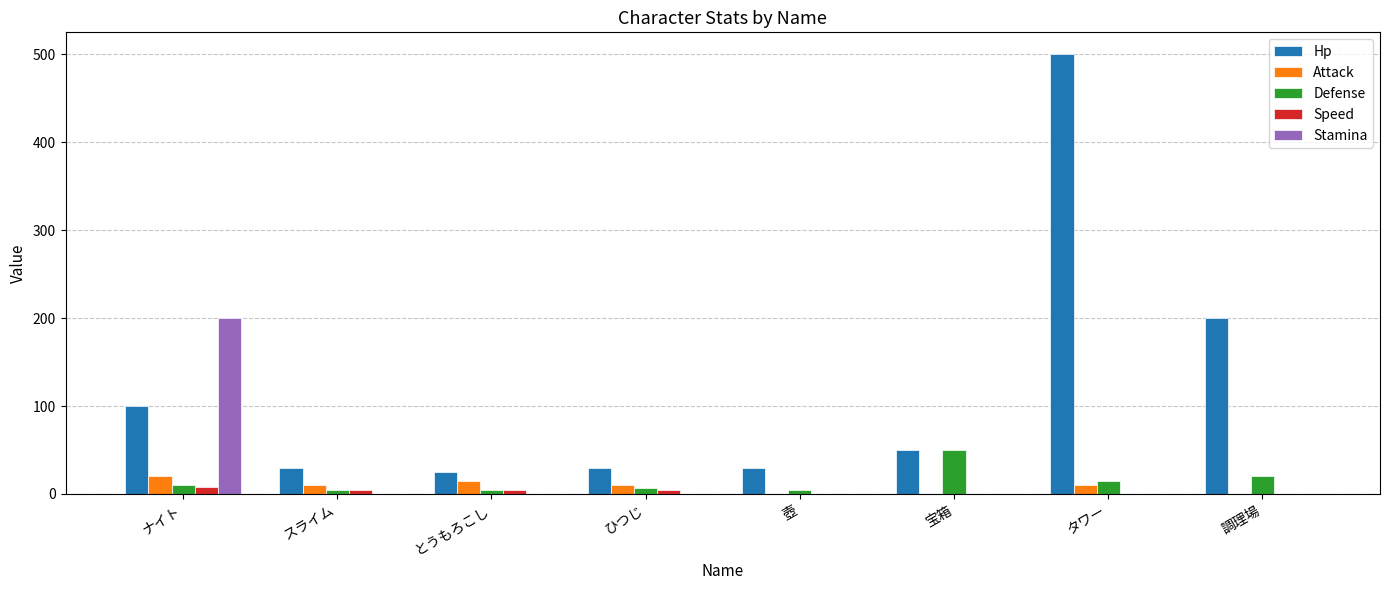

What are all the series names shown in the legend?

Hp, Attack, Defense, Speed, Stamina